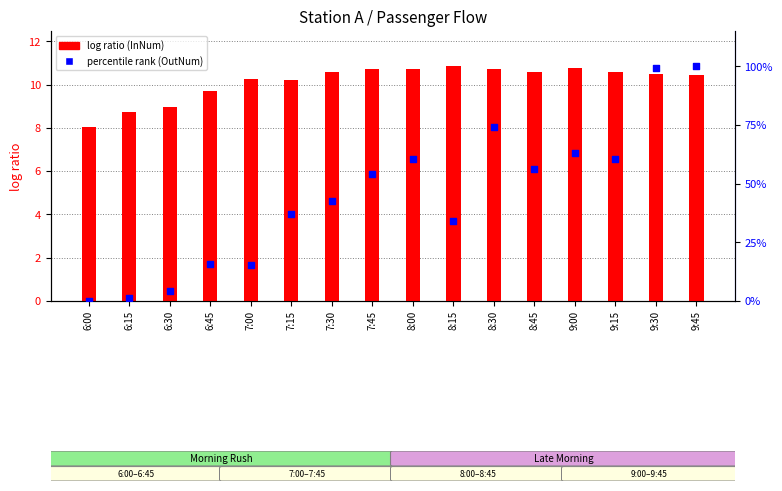

Which series has the largest Y range (max minus min)?

percentile rank within the sample